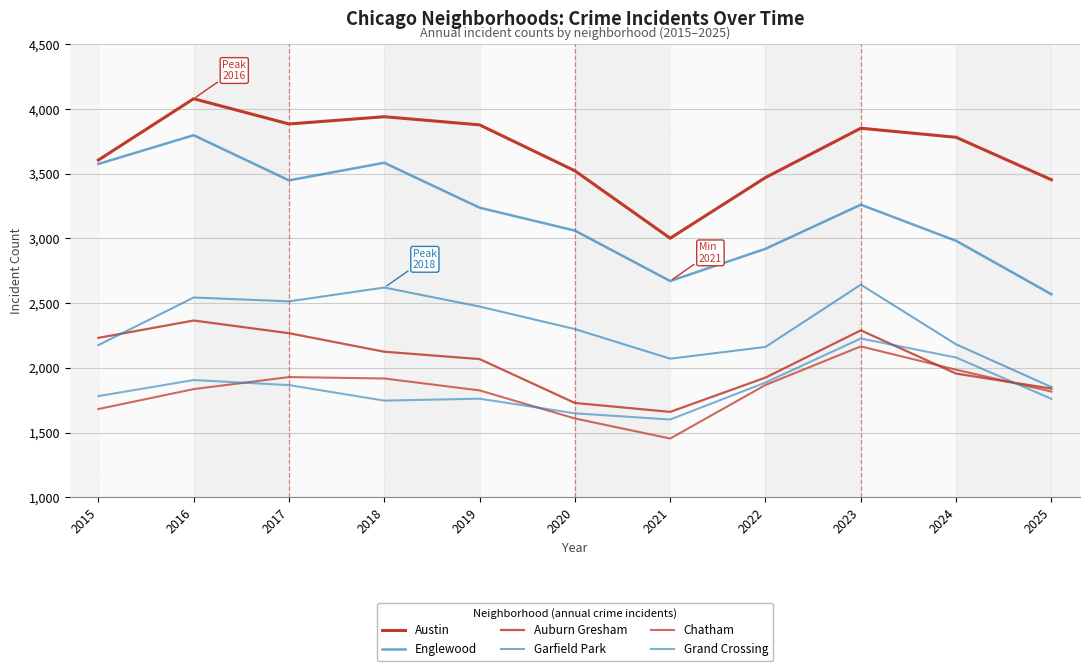

Does the chart have visible grid lines?

Yes